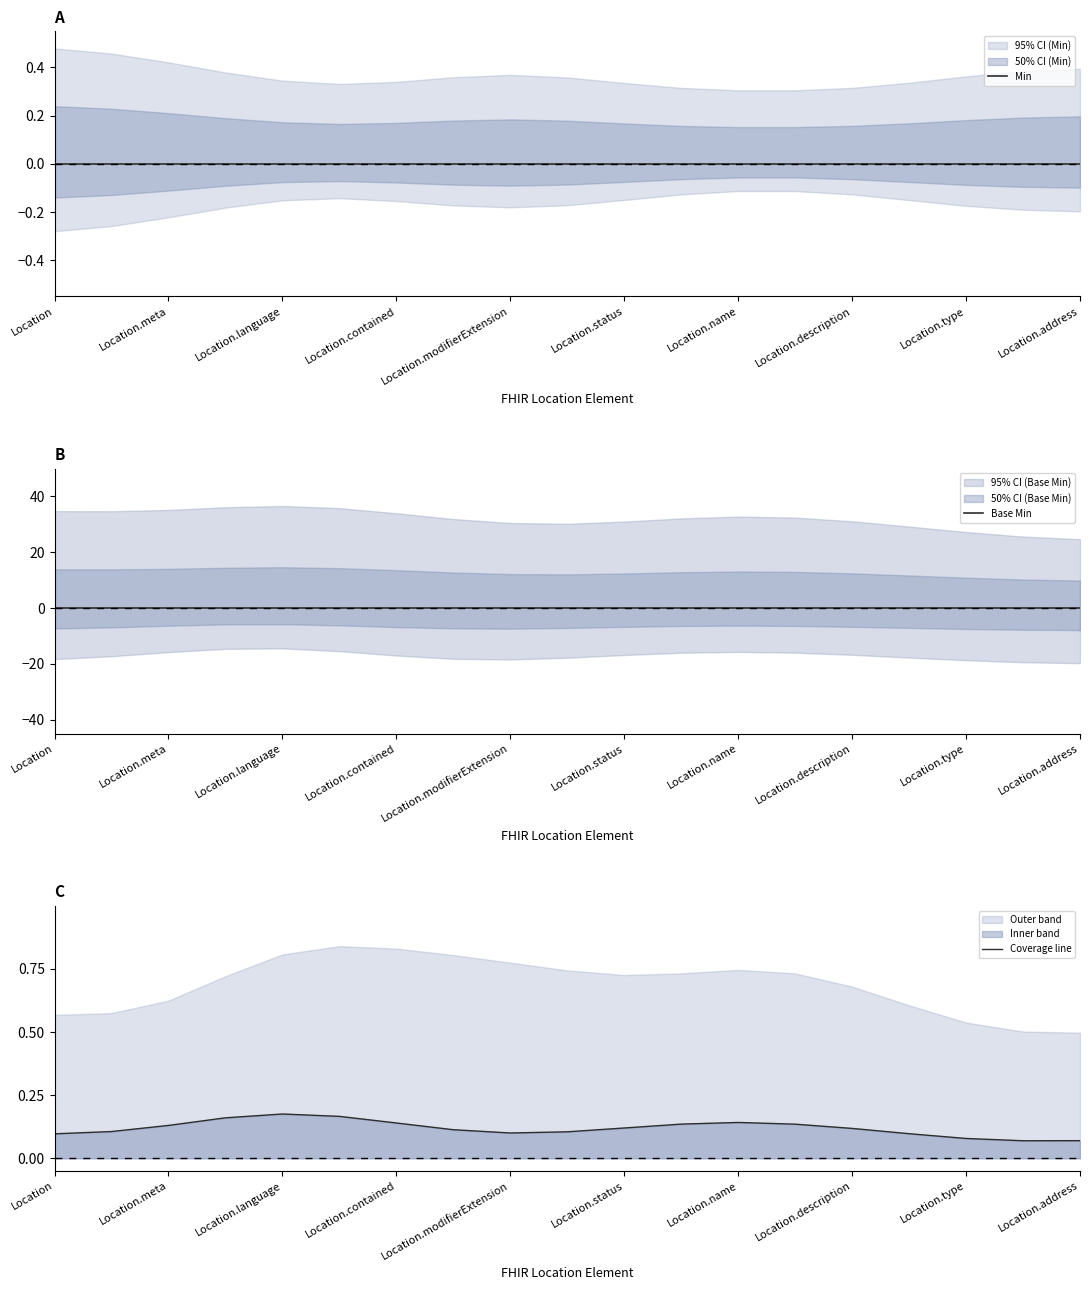

Reading left to right, list all the values displayed in this chart.

Min: 0.0	0.0	0.0	0.0	0.0	0.0	0.0	0.0	0.0	0.0	0.0	0.0	0.0	0.0	0.0	0.0	0.0	0.0	0.0
Base Min: 0.0	0.0	0.0	0.0	0.0	0.0	0.0	0.0	0.0	0.0	0.0	0.0	0.0	0.0	0.0	0.0	0.0	0.0	0.0
Coverage line: 0.1	0.1	0.1	0.2	0.2	0.2	0.1	0.1	0.1	0.1	0.1	0.1	0.1	0.1	0.1	0.1	0.1	0.1	0.1